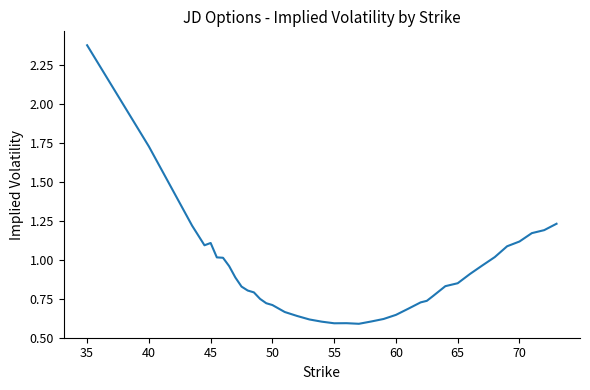

Does the chart display data point markers on the line(s)?

No